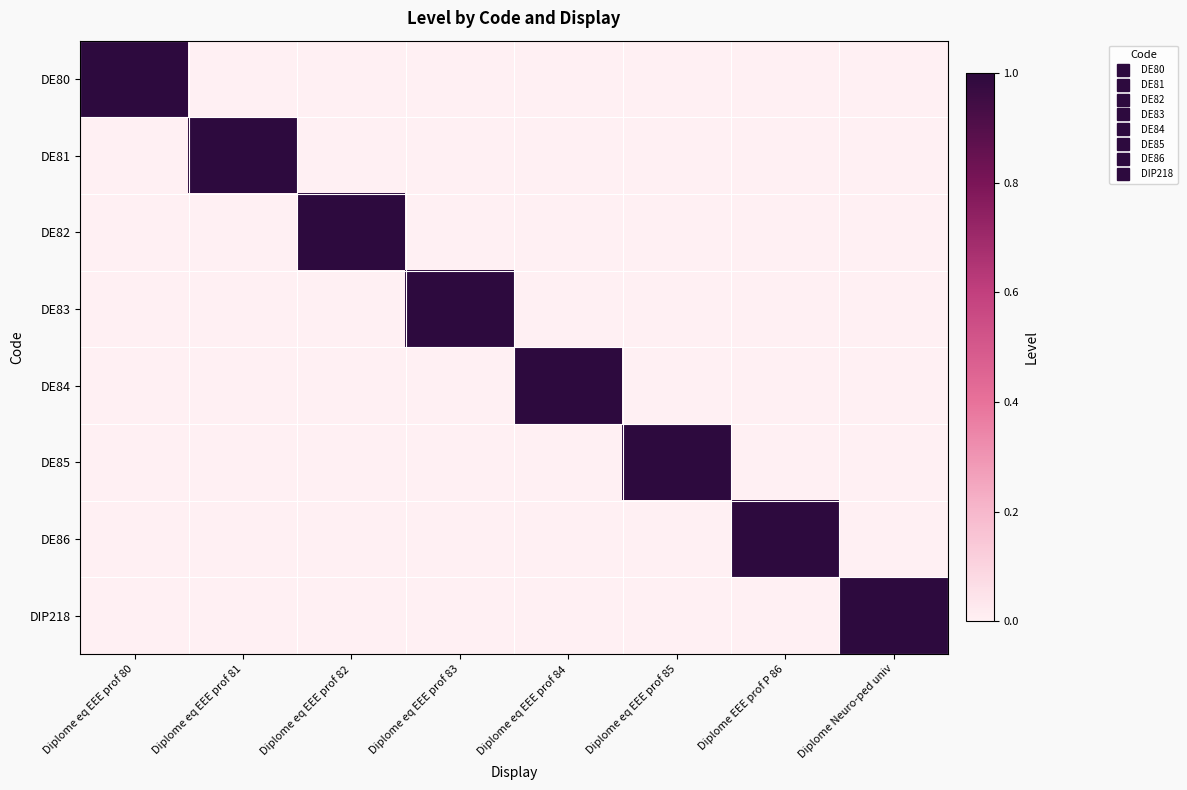

What is the difference between the highest and lowest values at Diplome EEE prof P 86?

1